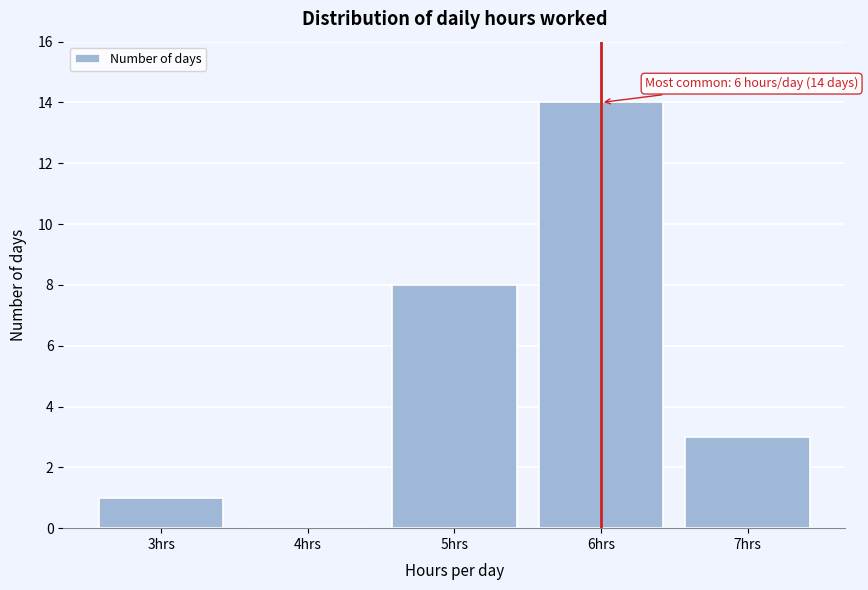

Over which range of the x-axis is the bar tallest?

5.5 to 6.5